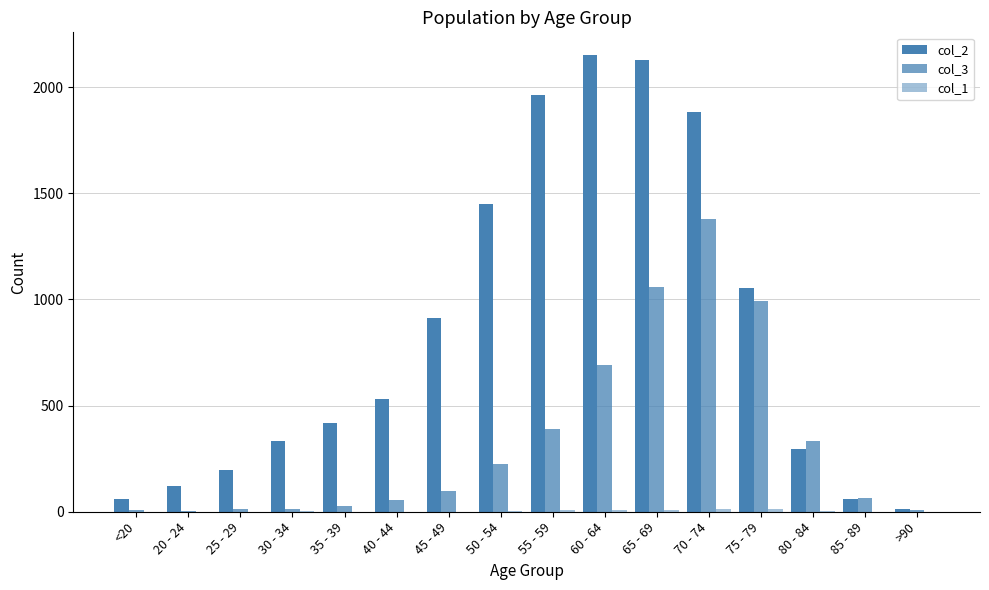

Does the chart contain stacked bars?

No